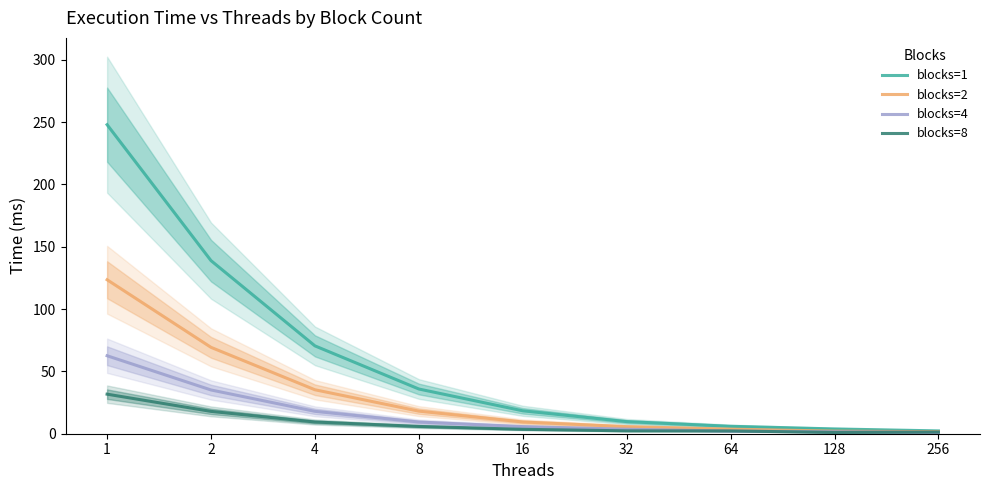

At which category does the chart reach its peak across all series?

1